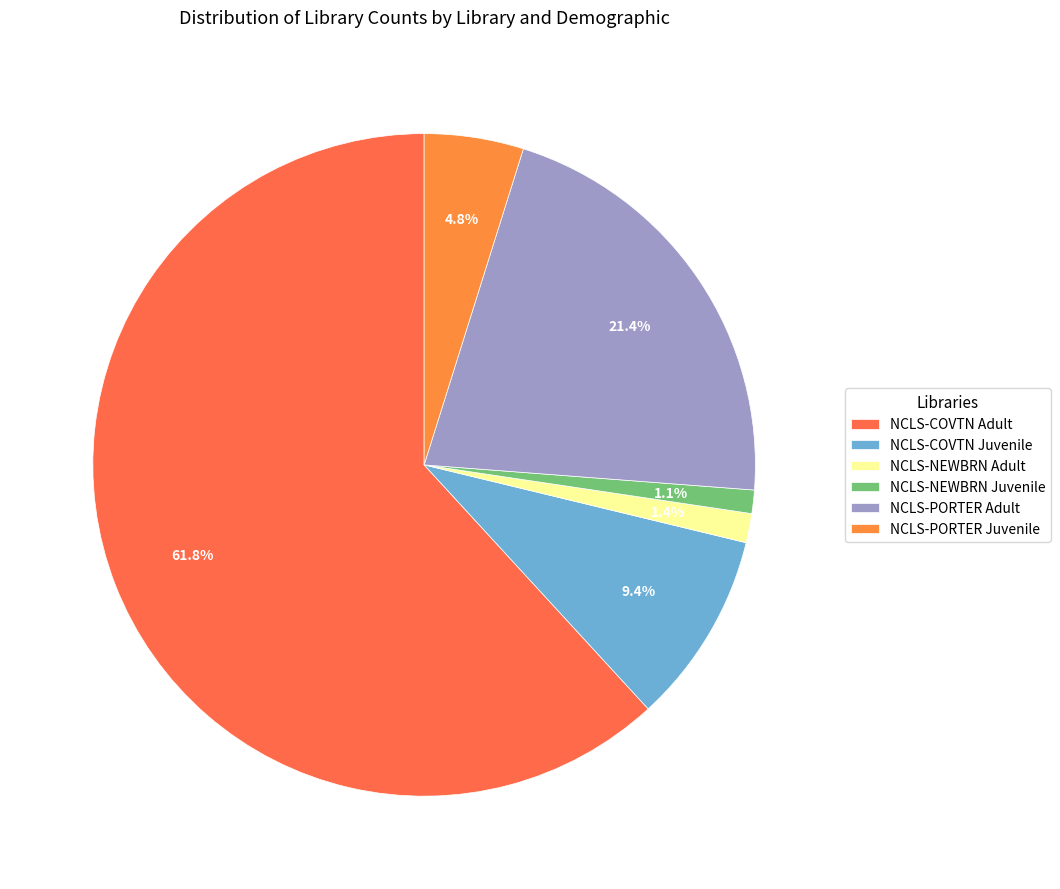

Between NCLS-NEWBRN Adult and NCLS-PORTER Juvenile, which is larger?

NCLS-PORTER Juvenile